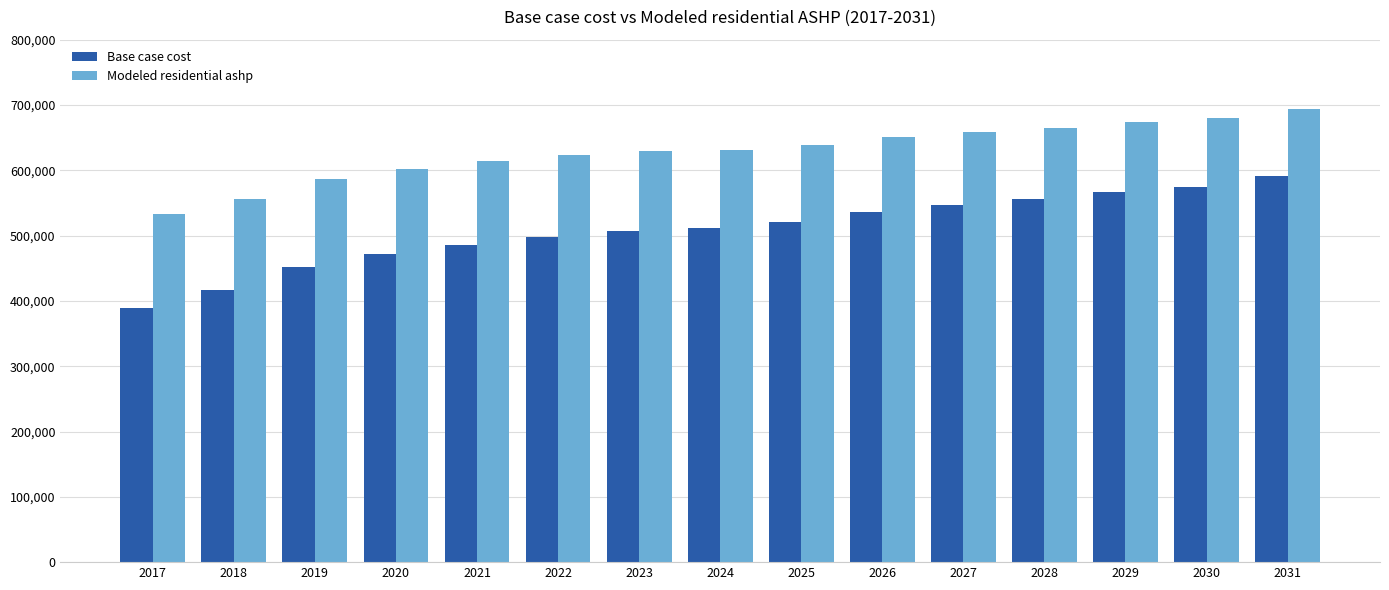

What is the total value across all series at 2029?

1239635.2